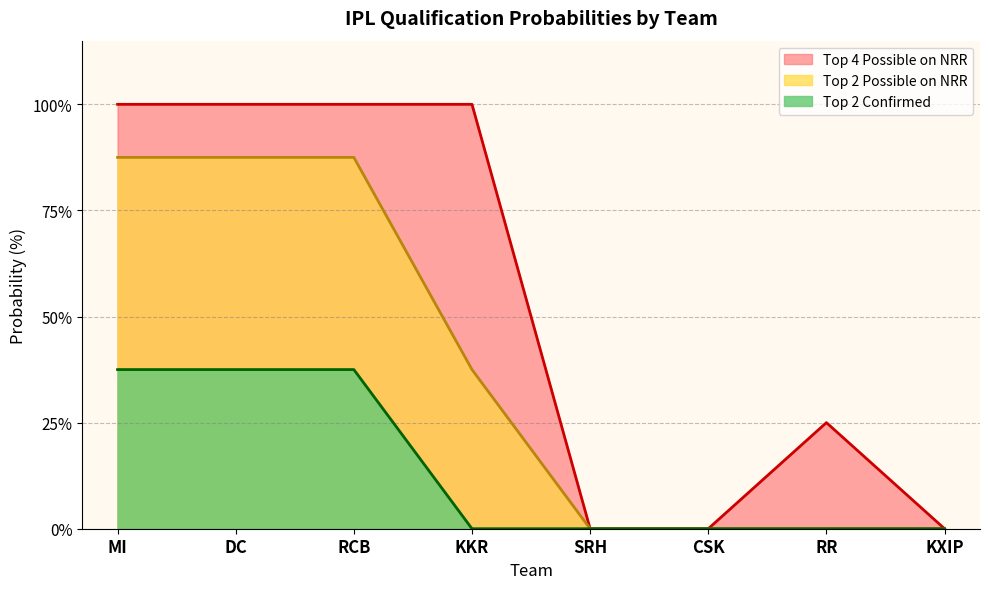

What is the maximum value shown in the chart?

100.0